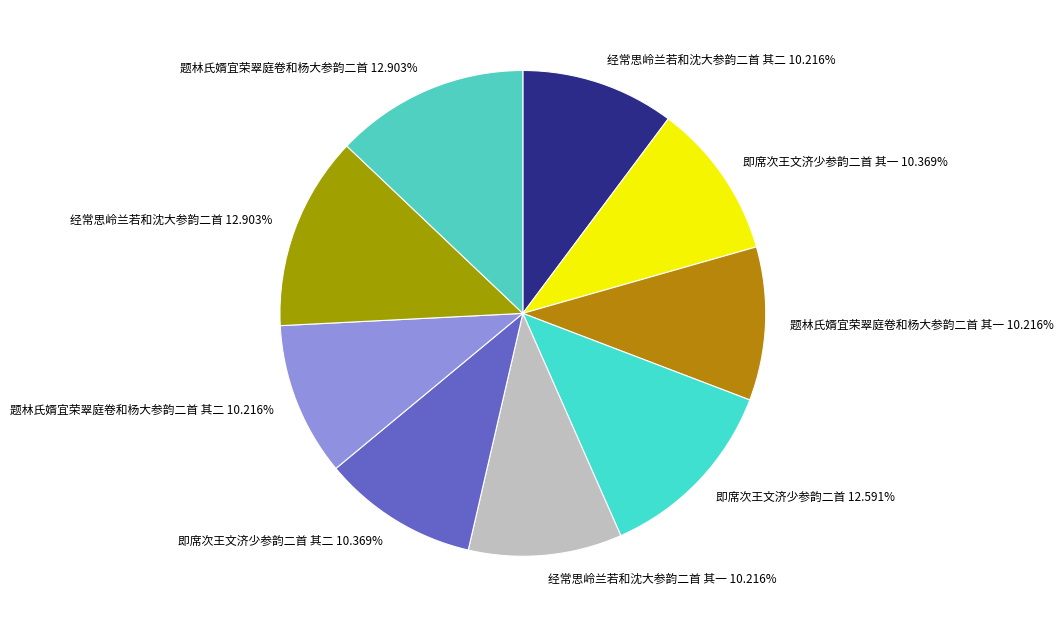

Does any single category account for the majority?

No